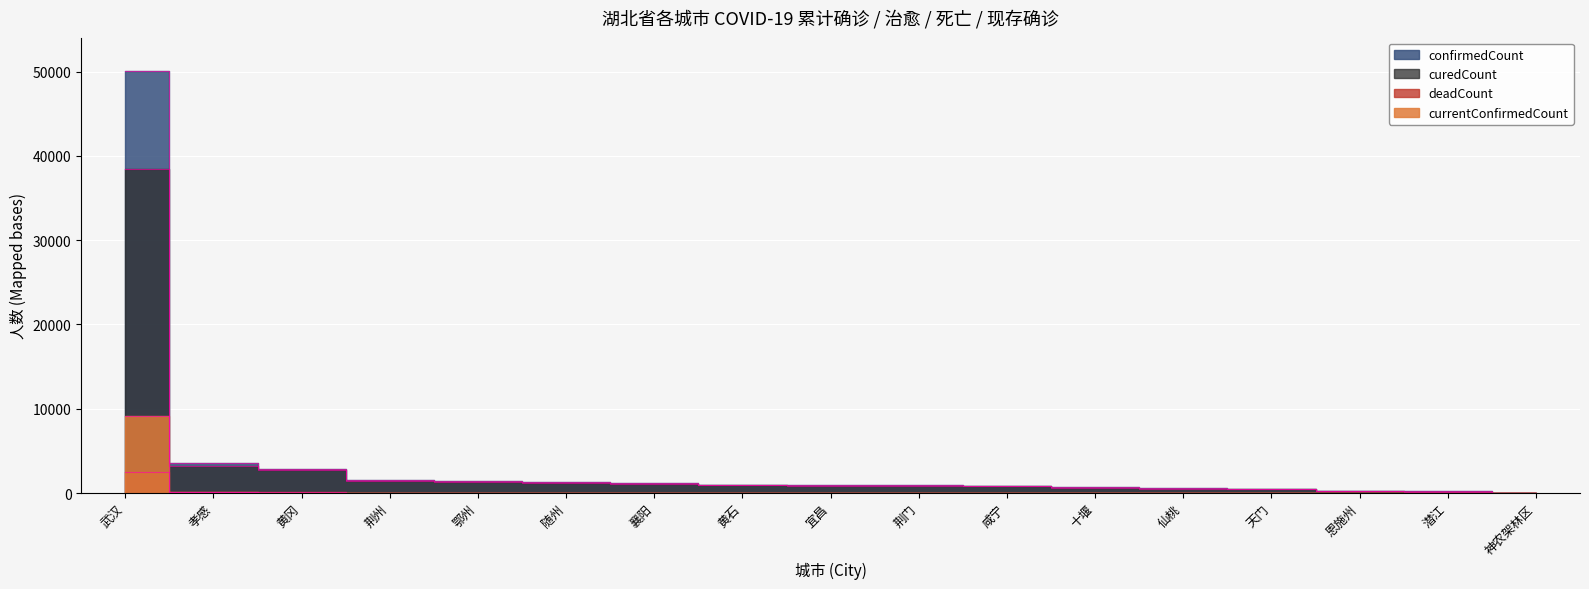

What is the difference between the highest and lowest values at 随州?

1266